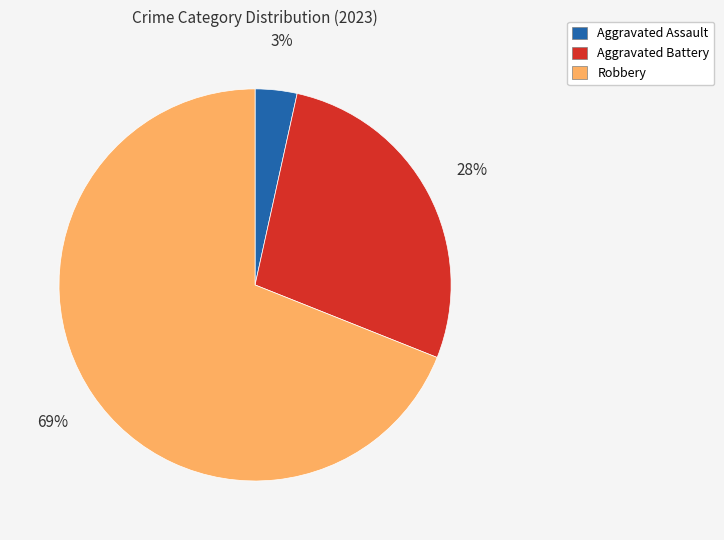

To the nearest percent, what is the difference between the largest and smallest slice percentages?

66%